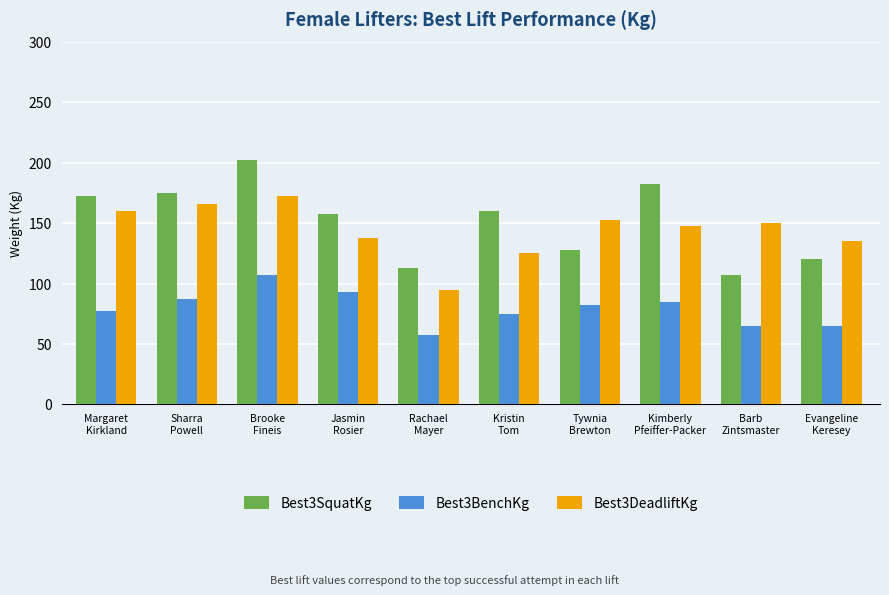

Reading left to right, list all the values displayed in this chart.

Best3SquatKg: 172.5	175.0	202.5	157.5	112.5	160.0	127.5	182.5	107.5	120.0
Best3BenchKg: 77.5	87.5	107.5	93.0	57.5	75.0	82.5	85.0	65.0	65.0
Best3DeadliftKg: 160.0	165.5	172.5	137.5	95.0	125.0	152.5	147.5	150.0	135.0